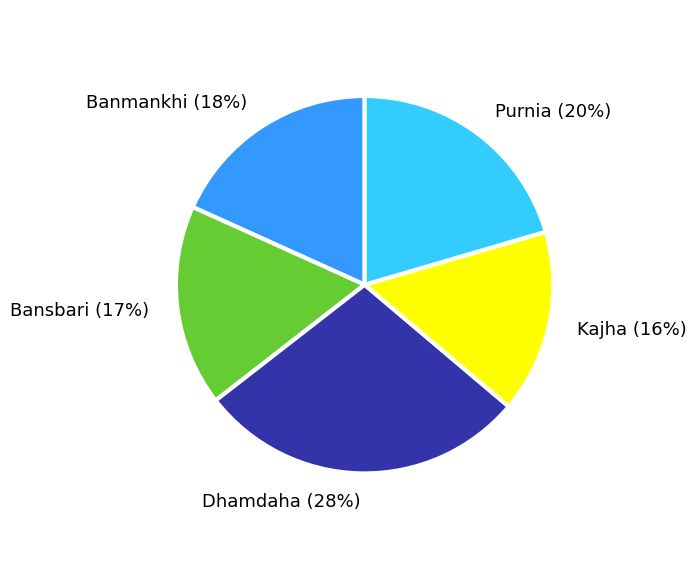

To the nearest percent, what is the difference between the Dhamdaha and Bansbari slice percentages?

11%